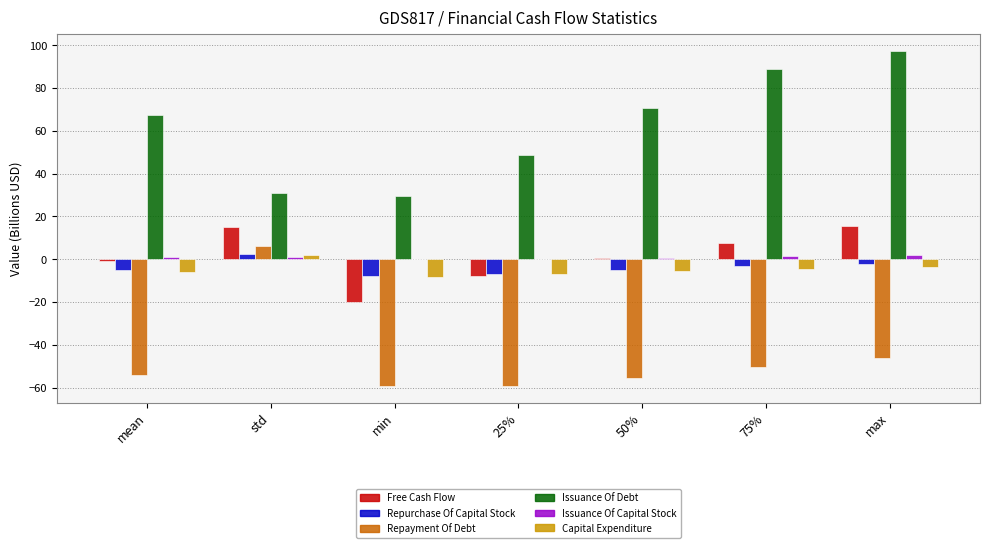

Is the value of Repayment Of Debt at 75% greater than the value of Issuance Of Capital Stock at min?

No